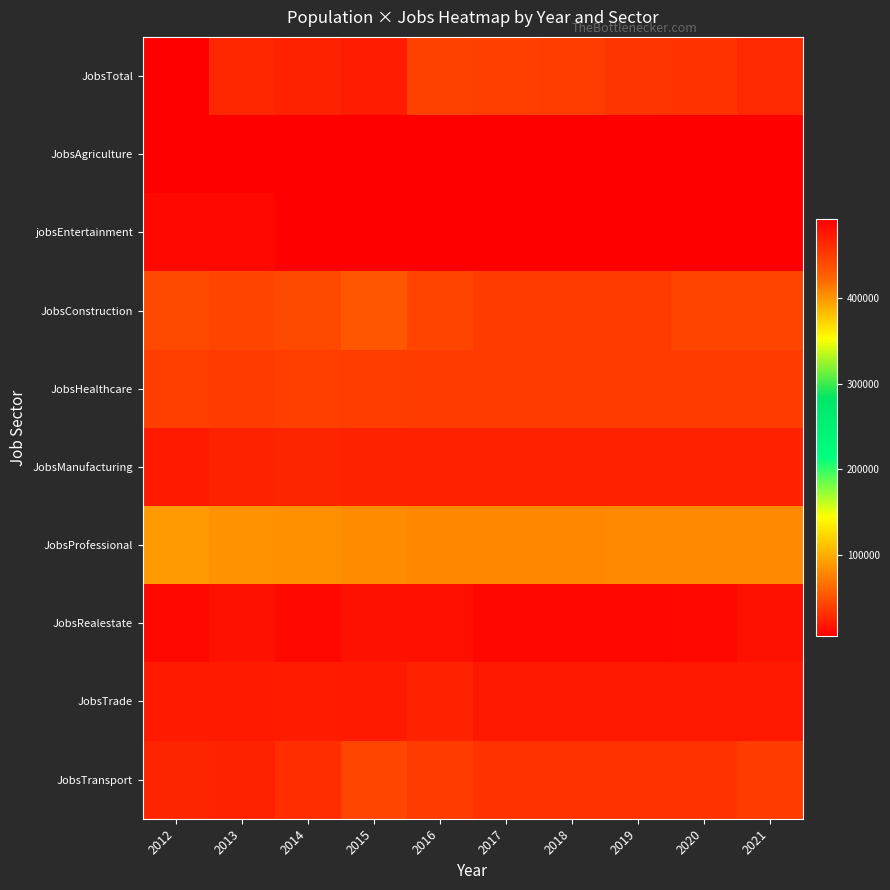

At how many categories does at least one series exceed 164808?

10